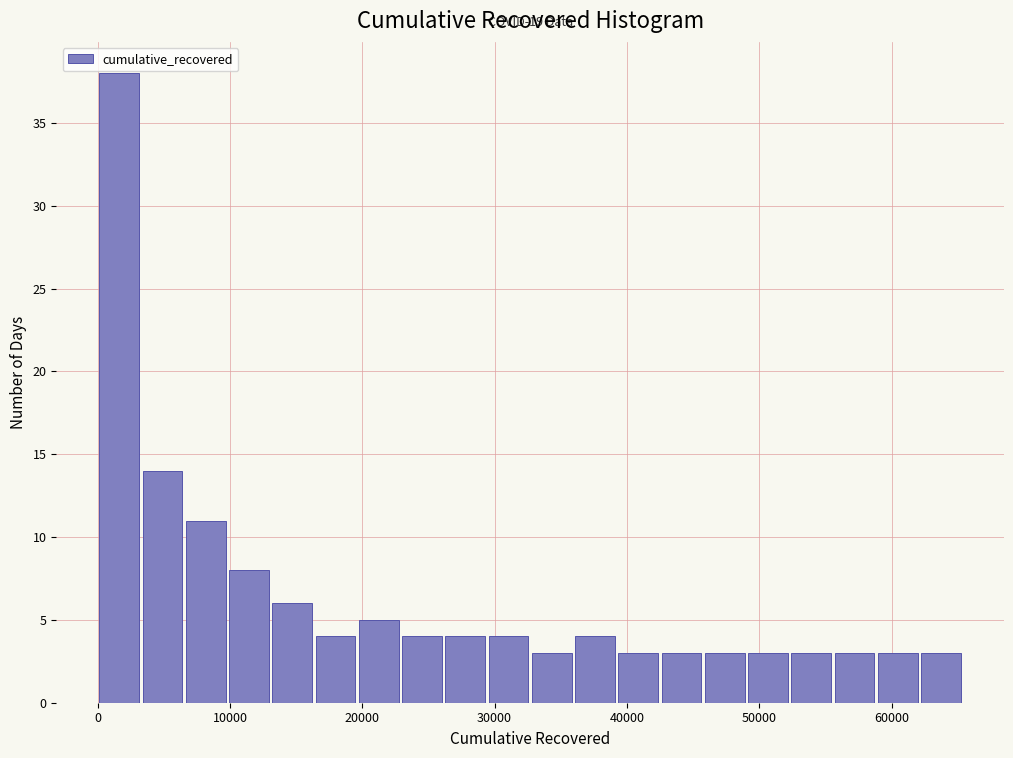

Read against the x-axis, roughly where is the centre of the tallest bar?

2000